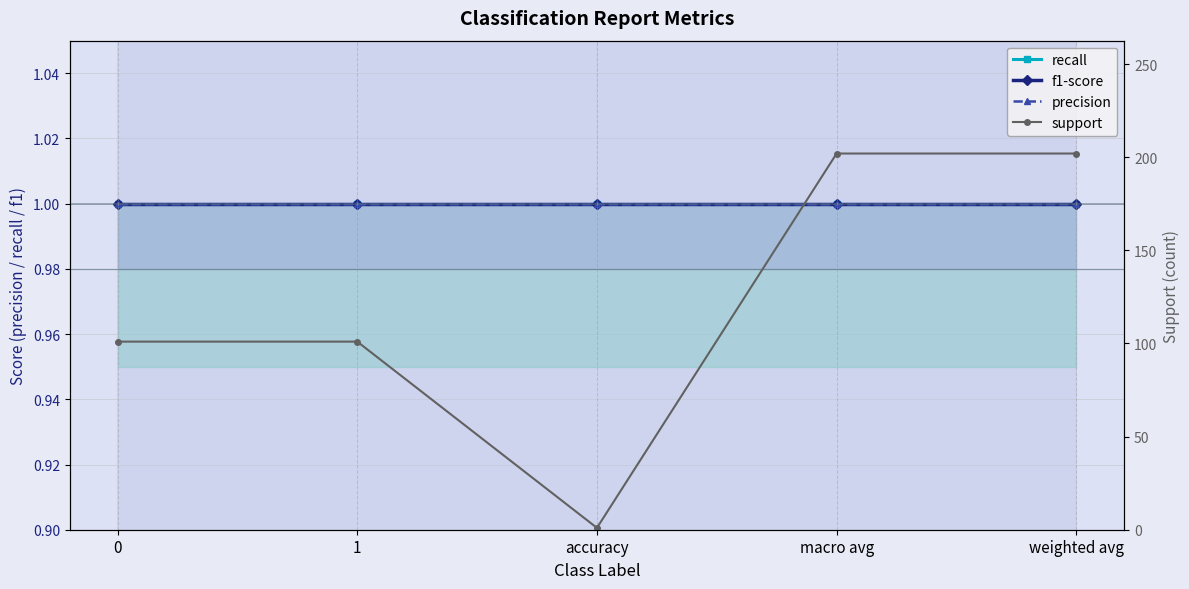

True or false: precision has more than 2 points higher than both neighbors.

False